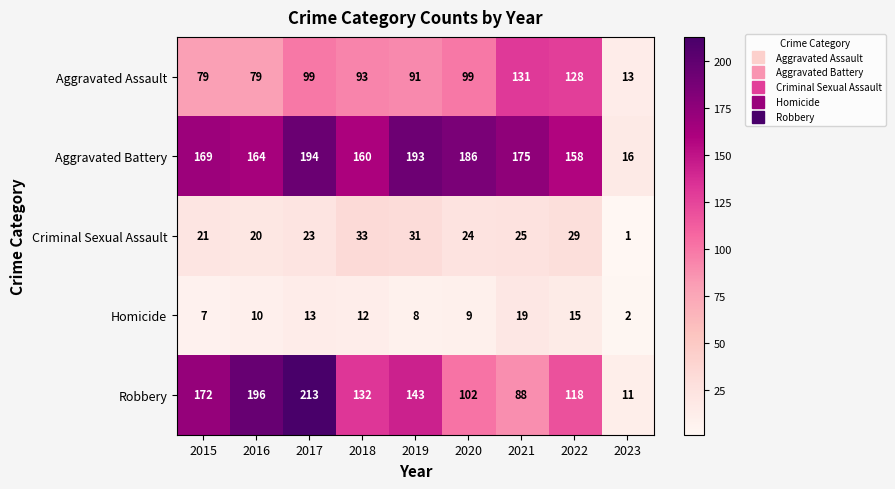

What is the difference between the highest and lowest values at 2023?

15